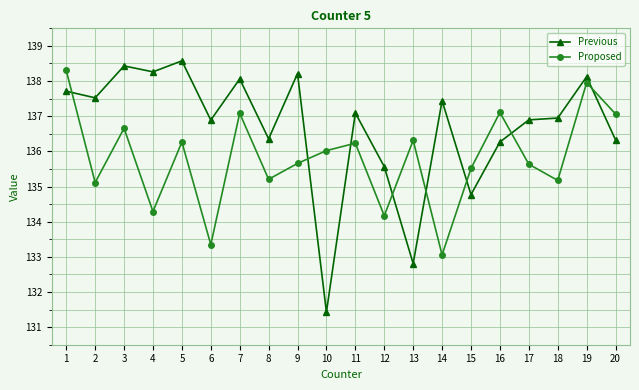

Is the value of Proposed at 19 greater than the value of Previous at 10?

Yes